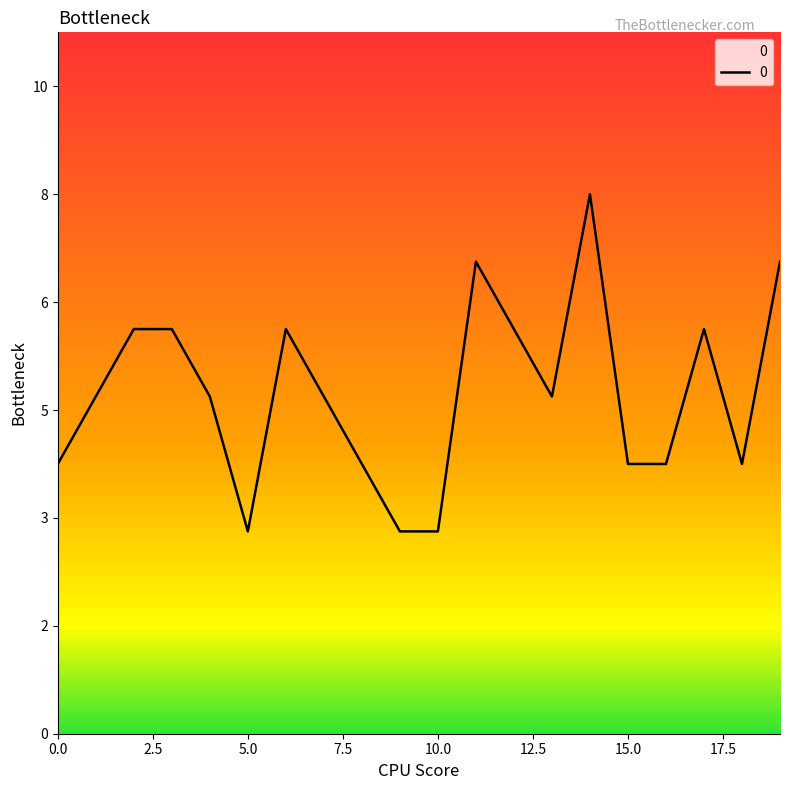

Reading left to right, transcribe all the data shown in this chart.

0=4	1=5	2=6	3=6	4=5	5=3	6=6	7=5	8=4	9=3	10=3	11=7	12=6	13=5	14=8	15=4	16=4	17=6	18=4	19=7